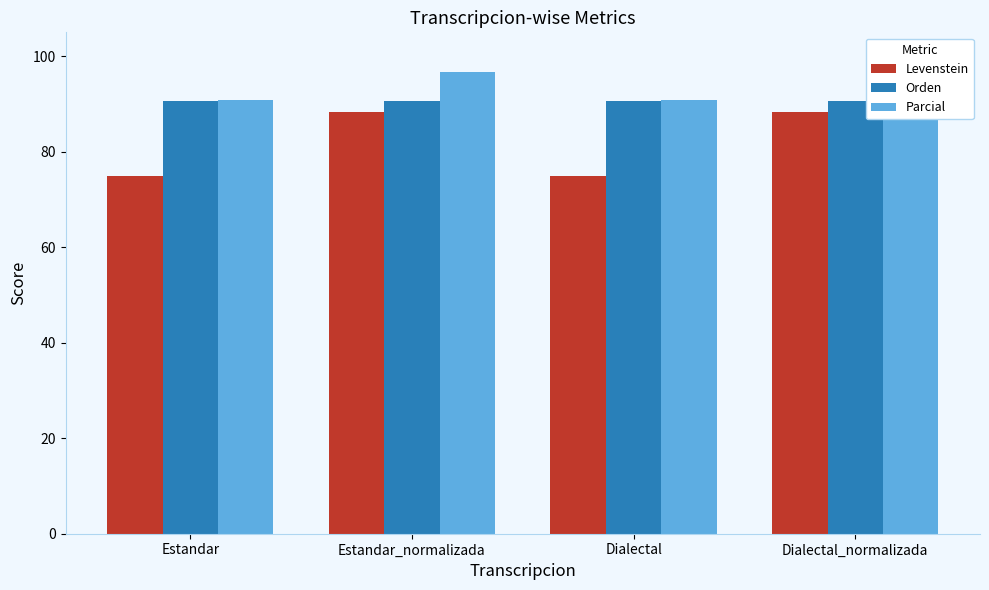

Where is Levenstein nearest to the value 81?

Estandar